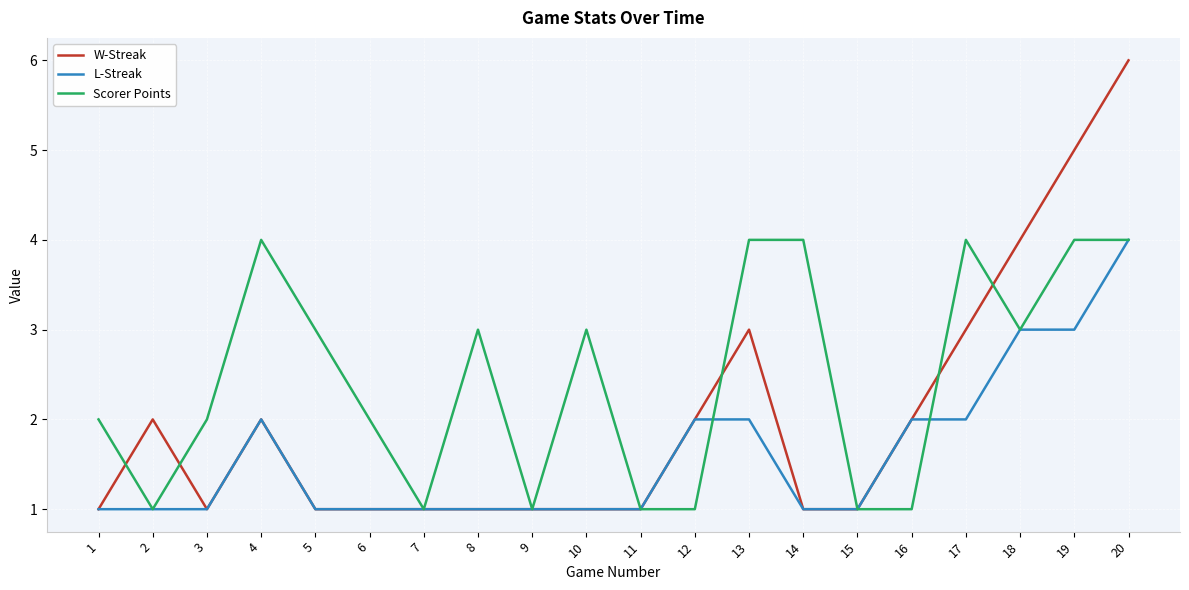

True or false: L-Streak and Scorer Points intersect in this chart.

True